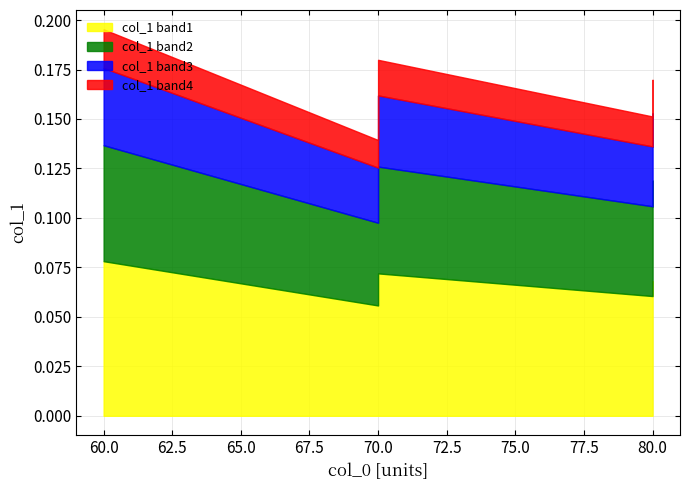

List the labels in order of value, smallest first.

70, 80, 80, 70, 60